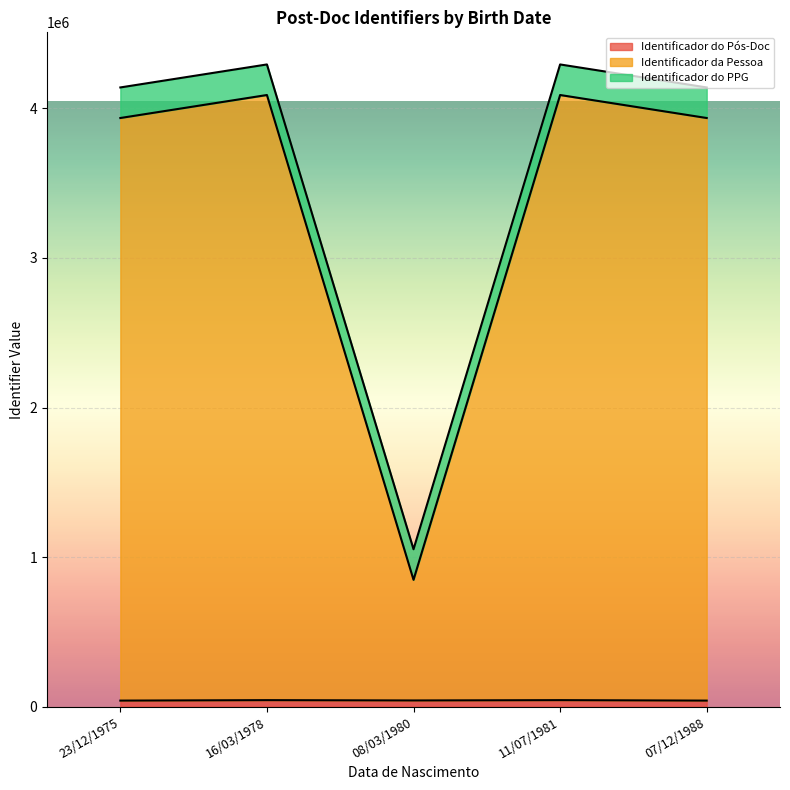

Which series has the widest spread of values?

Identificador da Pessoa